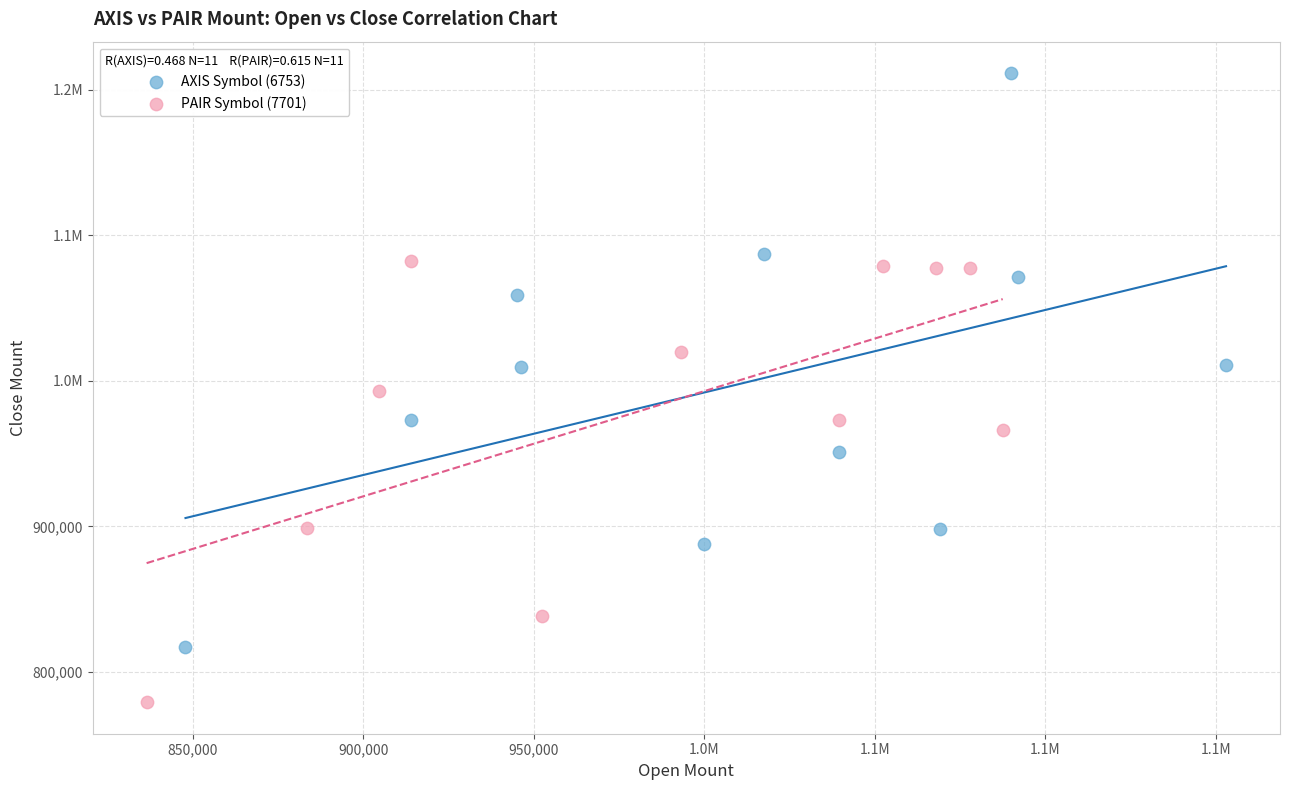

What are all the series names shown in the legend?

AXIS Symbol (6753), PAIR Symbol (7701)